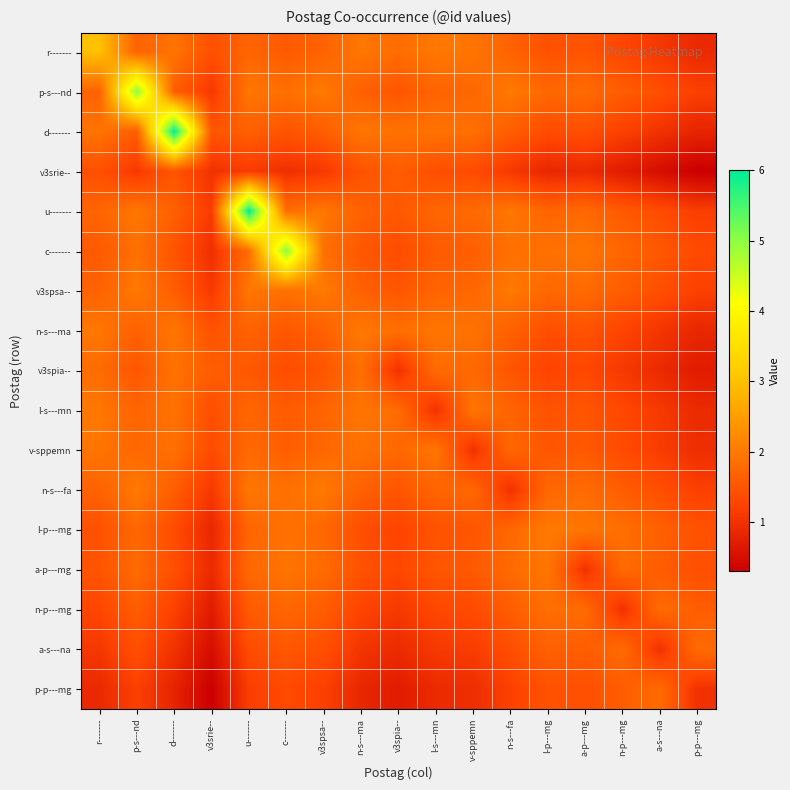

What is the difference between the highest and lowest values at l-p---mg?

1.1